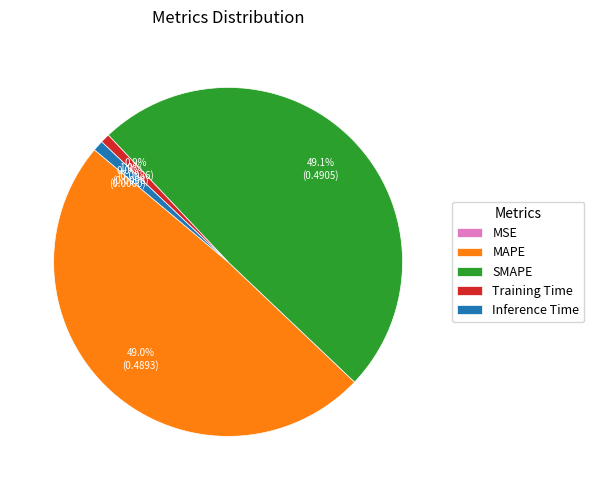

Does SMAPE account for over 50% of the chart?

No